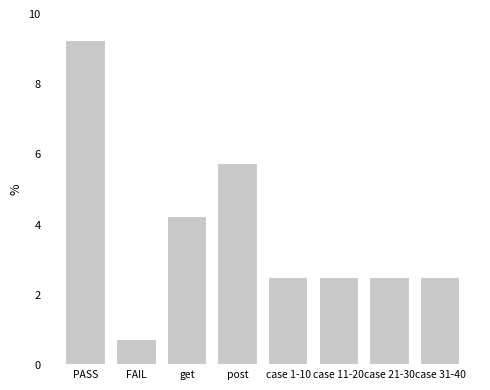

True or false: the data shows 9.2 at PASS.

True